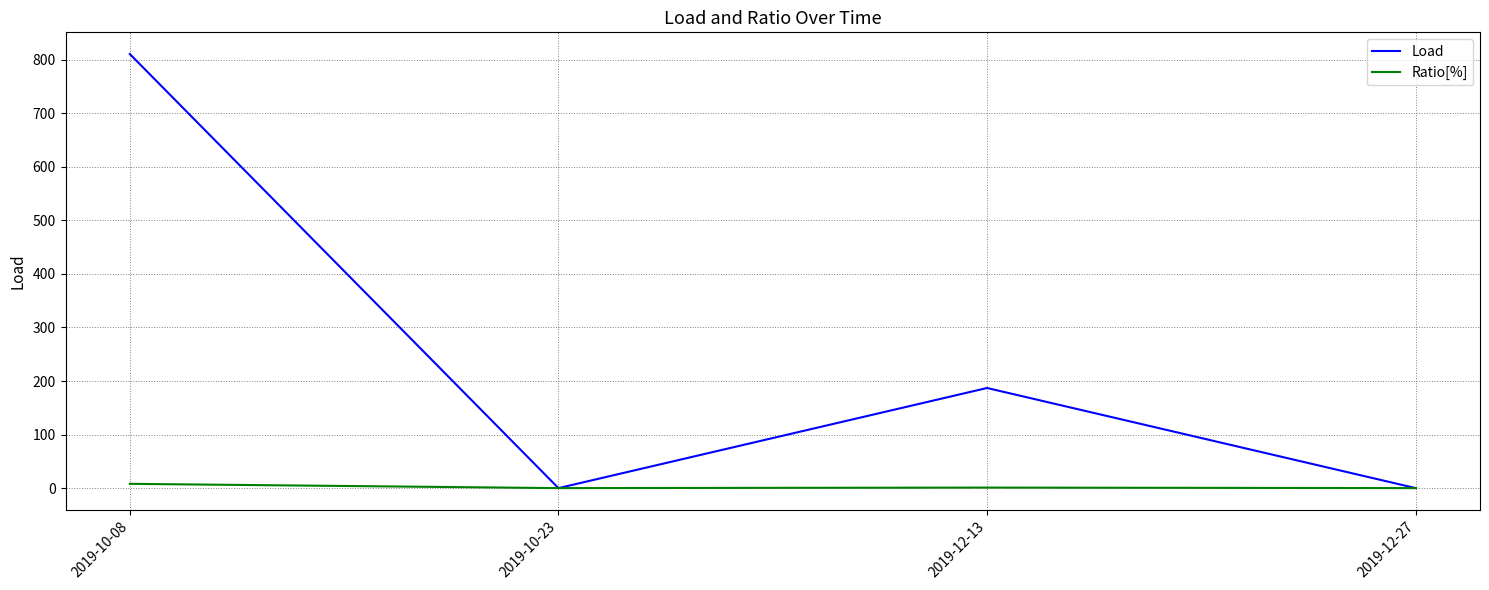

True or false: Load has a value of 431.4 at 2019-10-08.

False